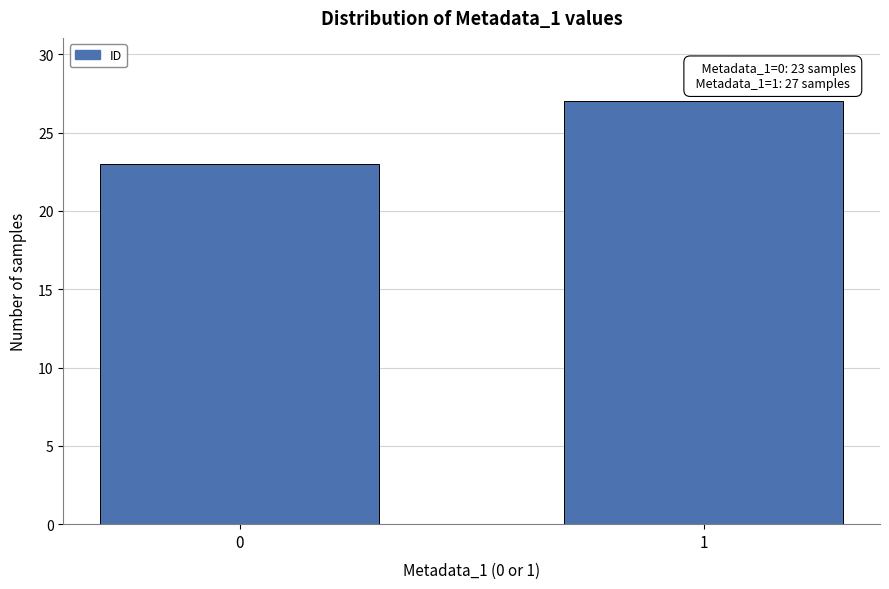

Reading right to left, what are all the values shown in this chart?

27	23